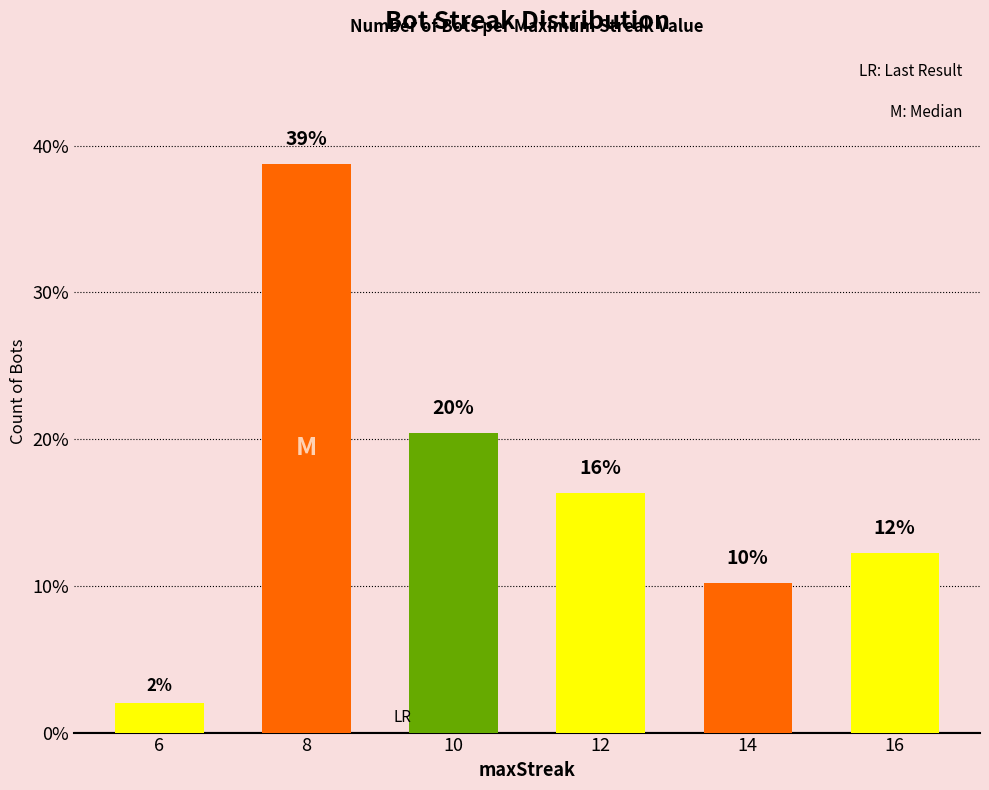

Between 6 and 14, which is larger?

14